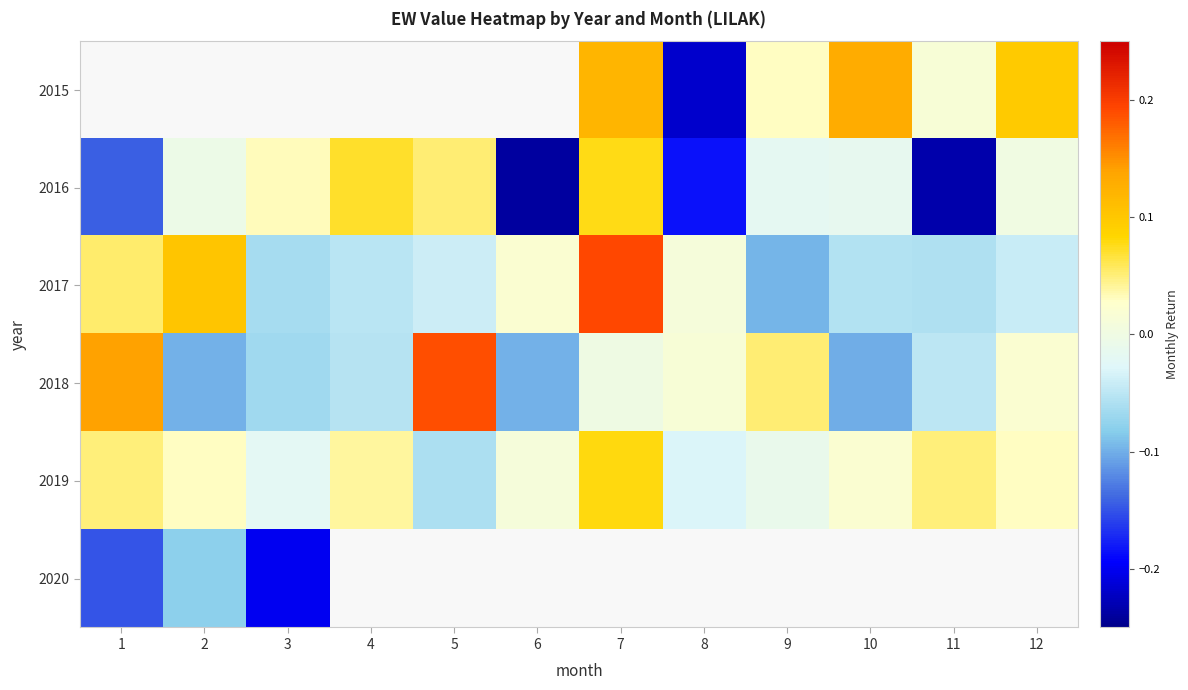

How many values in the 2019 series exceed 0?

8